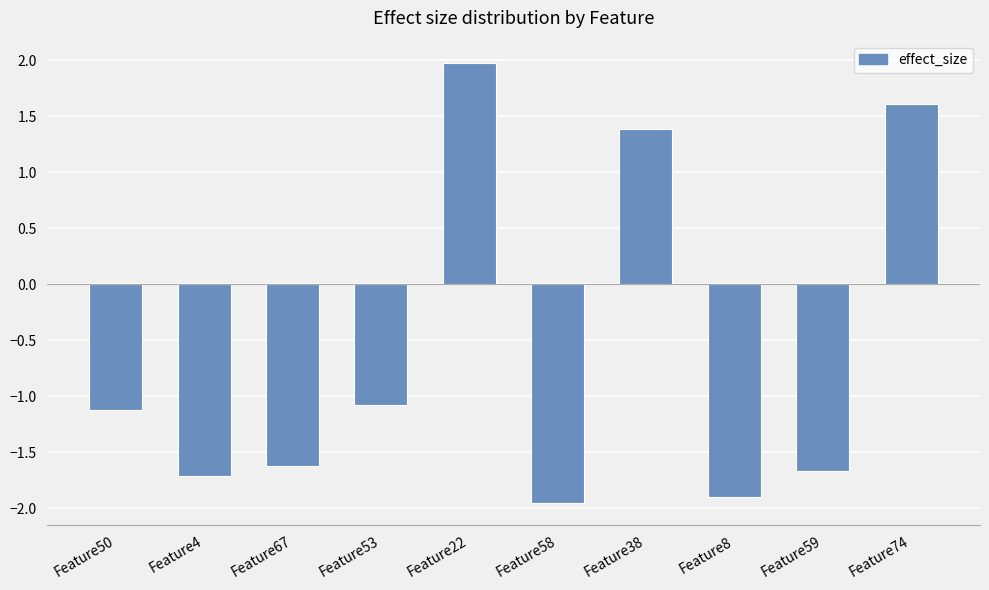

What is the change in value from Feature58 to Feature8?

+0.1